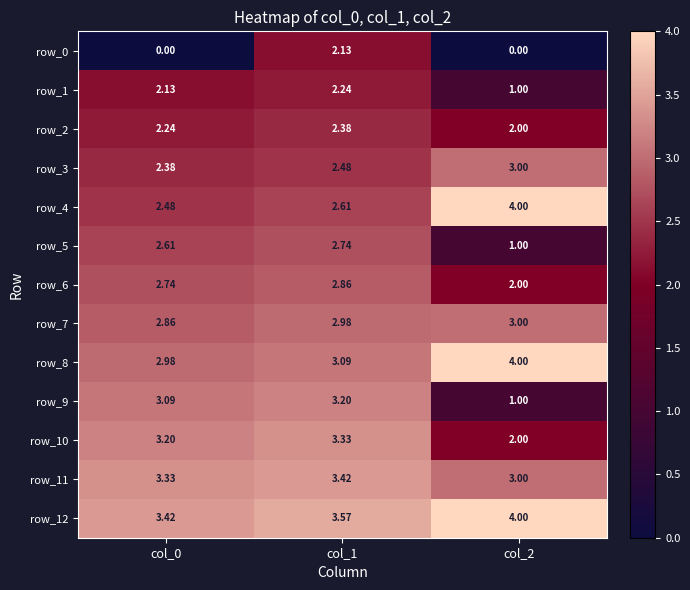

Is the value of row_10 at col_1 greater than the value of row_9 at col_2?

Yes